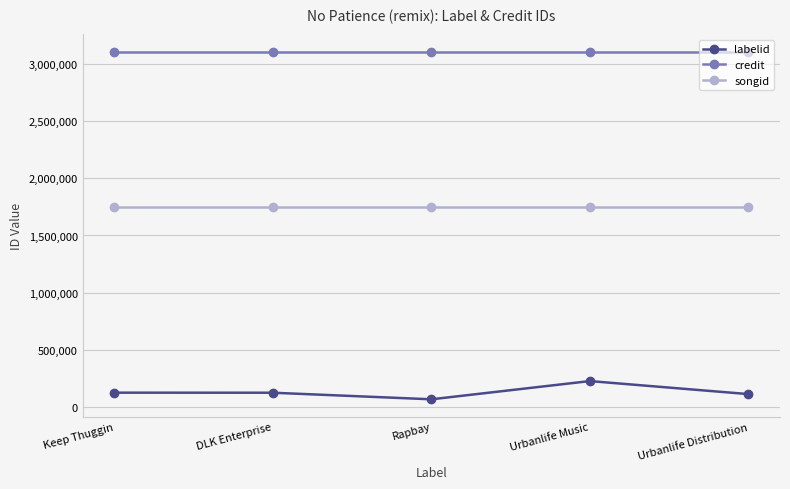

At which category is the sum across all series the highest?

Urbanlife Music